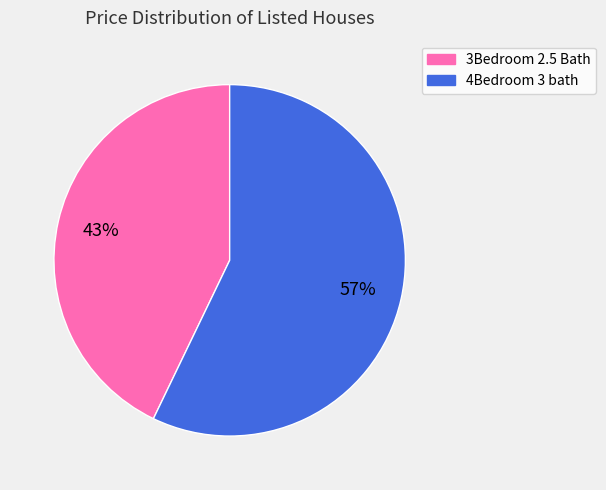

To the nearest percent, what is the combined percentage of 3Bedroom 2.5 Bath and 4Bedroom 3 bath?

100%